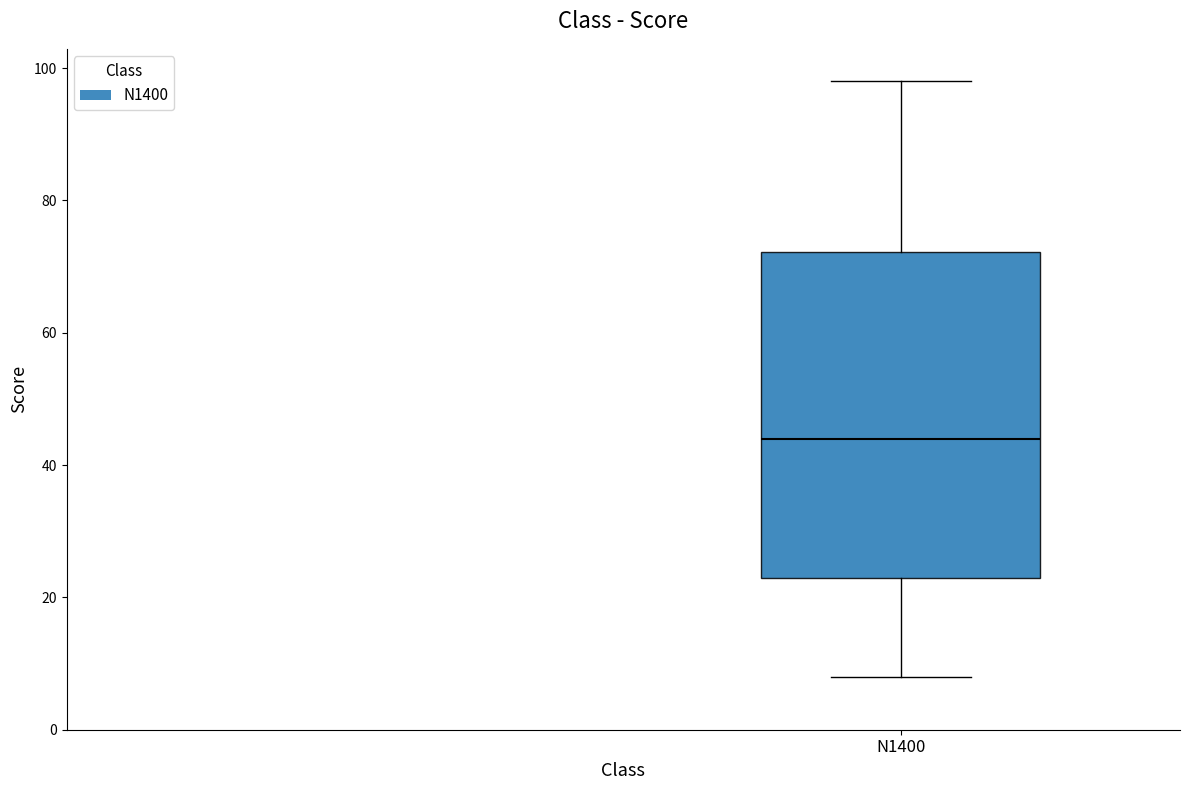

Read this box plot against the y-axis: the position of the median line, the range covered by the box, and the ends of both whiskers. The values are not printed on the chart, so give them approximately, as read against the axis.

median 44, box 24 to 72, whiskers 8 to 98